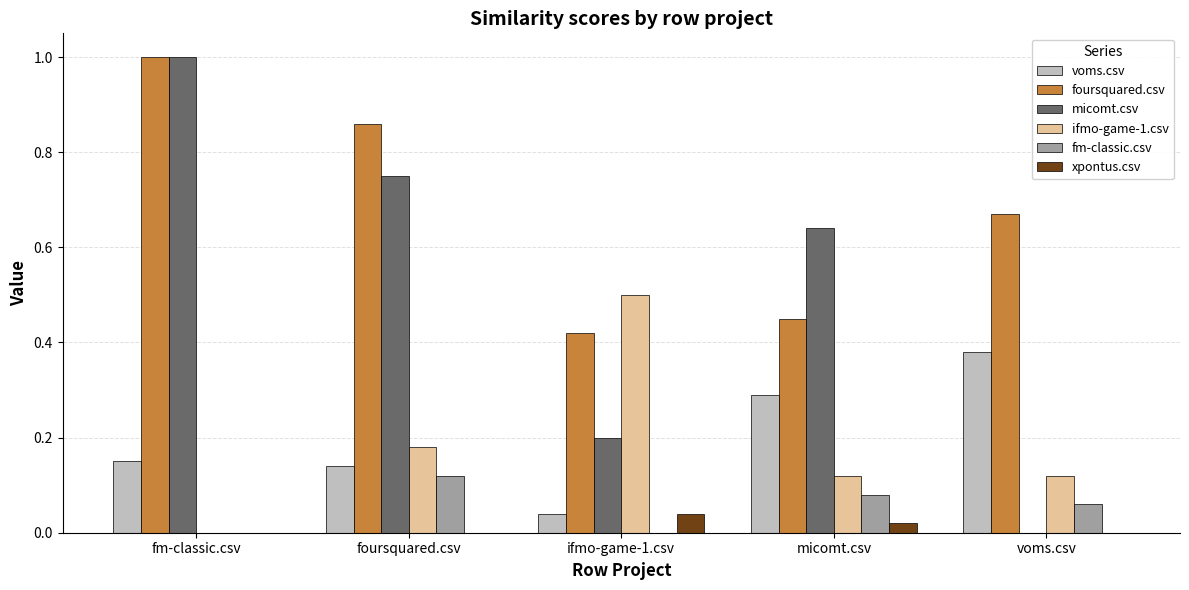

What is the maximum value shown in the chart?

1.0